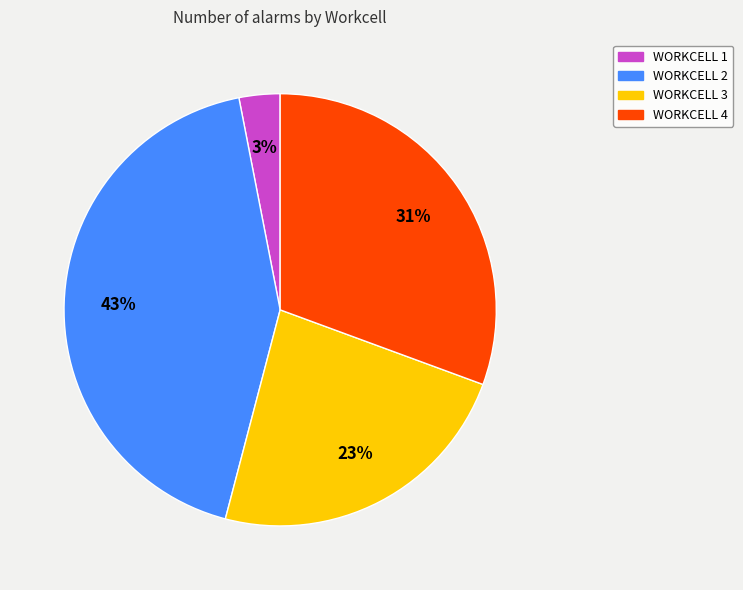

To the nearest percent, what is the average slice percentage?

25%